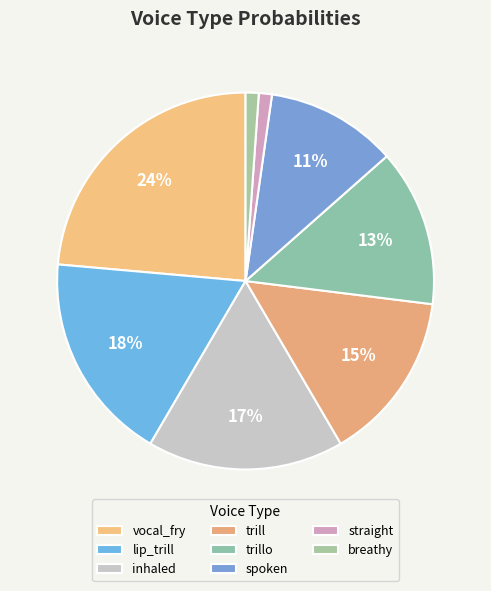

To the nearest percent, what is the difference between the largest and smallest slice percentages?

22%